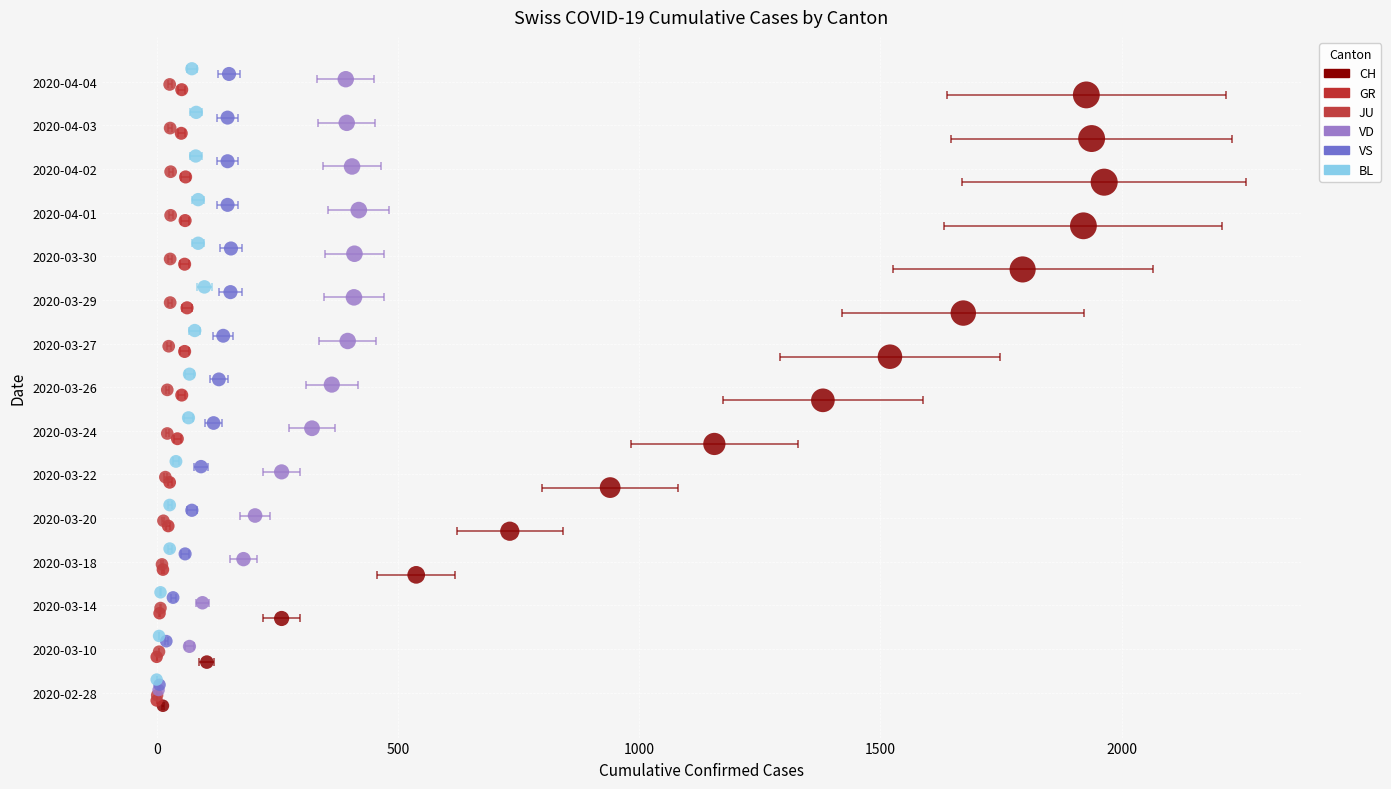

Which series has the largest Y range (max minus min)?

CH